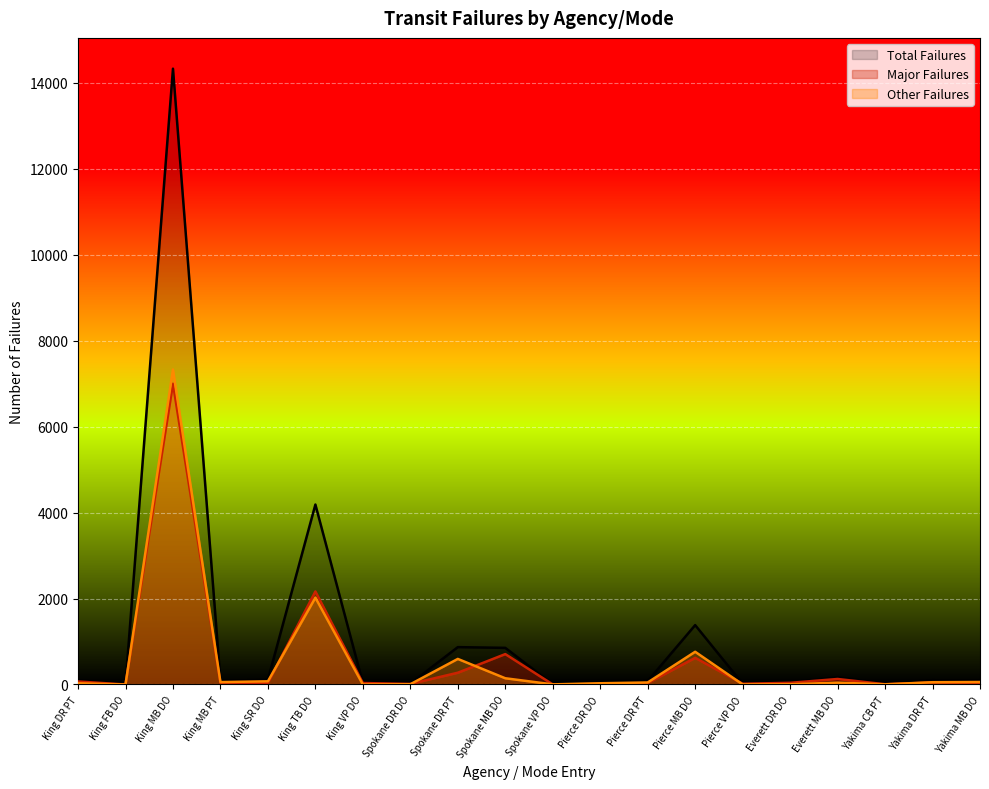

What is the value of the Other Failures point at the 8th from the left?

6